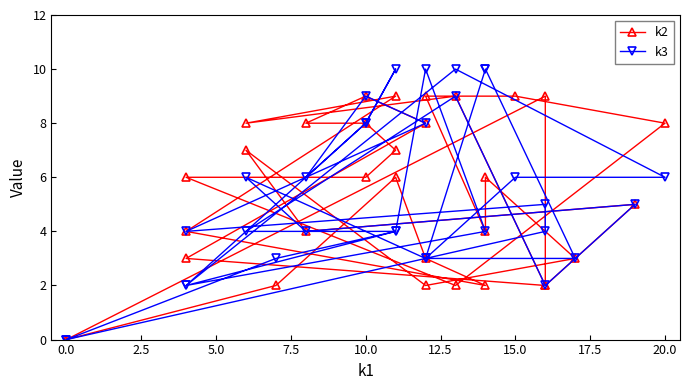

What position from the left is 5.0?

4